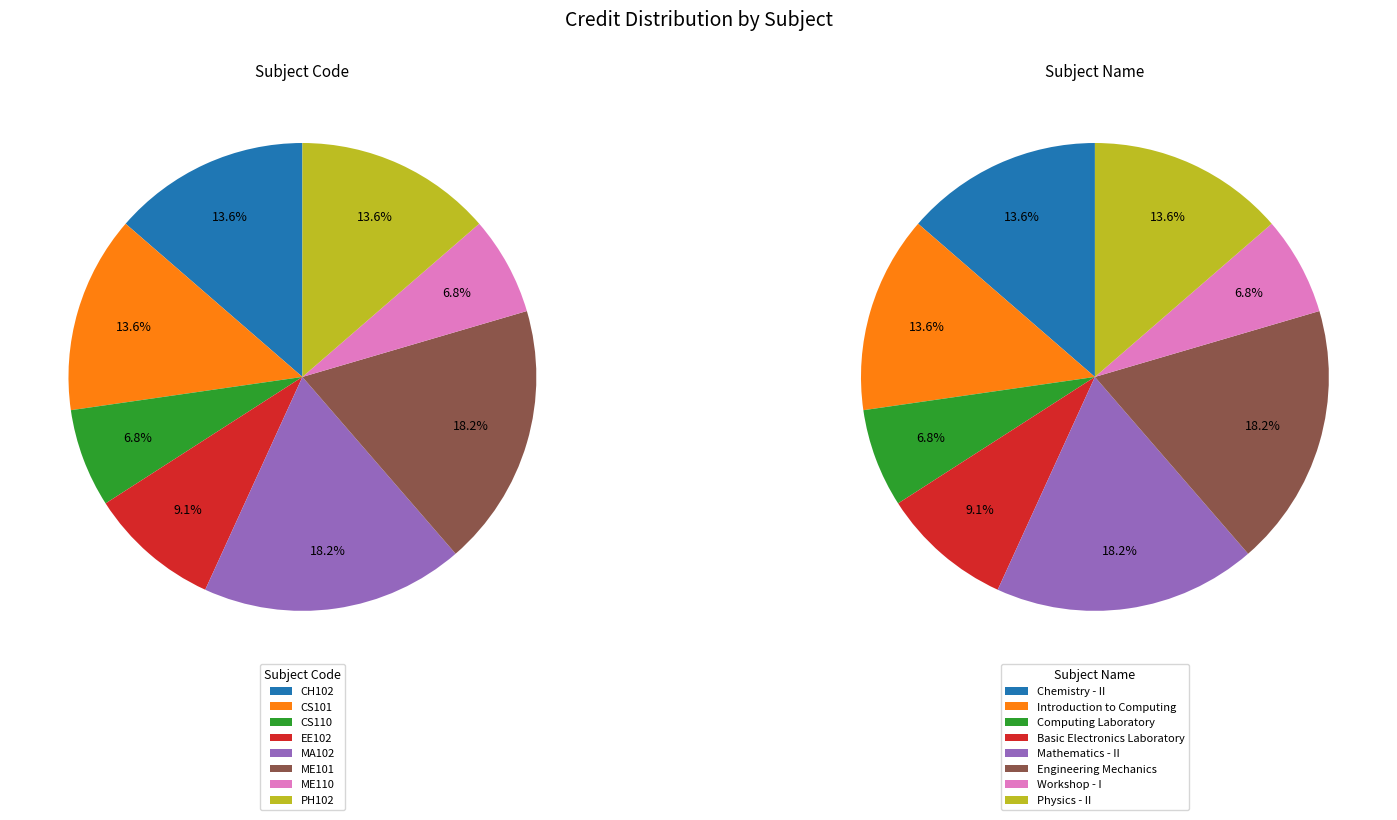

To the nearest percent, what is the difference between the CS110 and CS101 slice percentages?

7%